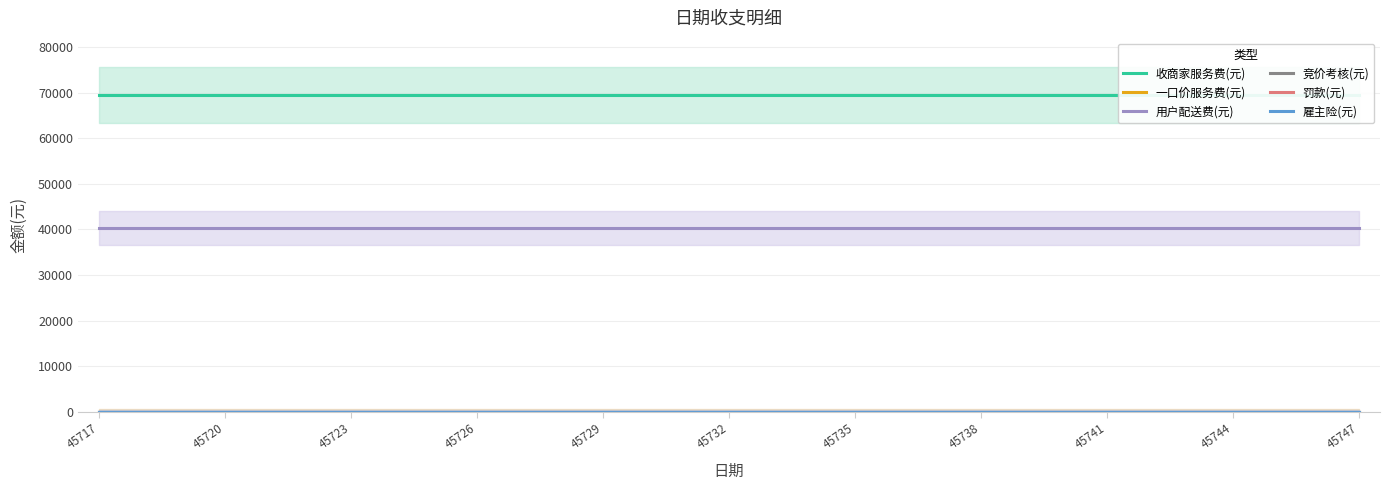

True or false: 雇主险(元) and 竞价考核(元) cross at least once.

False